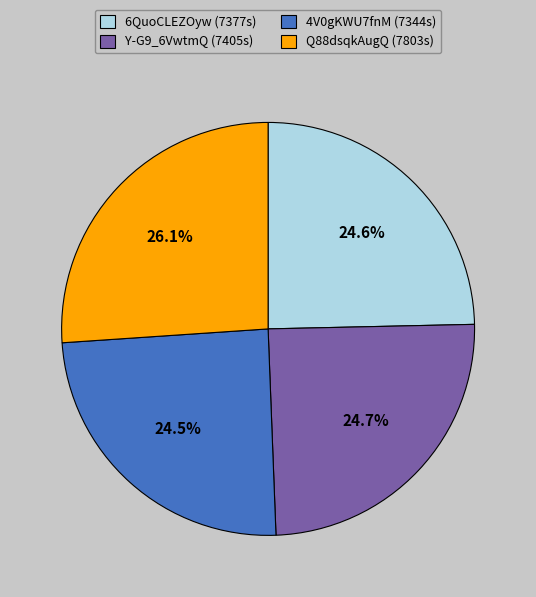

To the nearest percent, what percentage of the pie is Y-G9_6VwtmQ?

25%